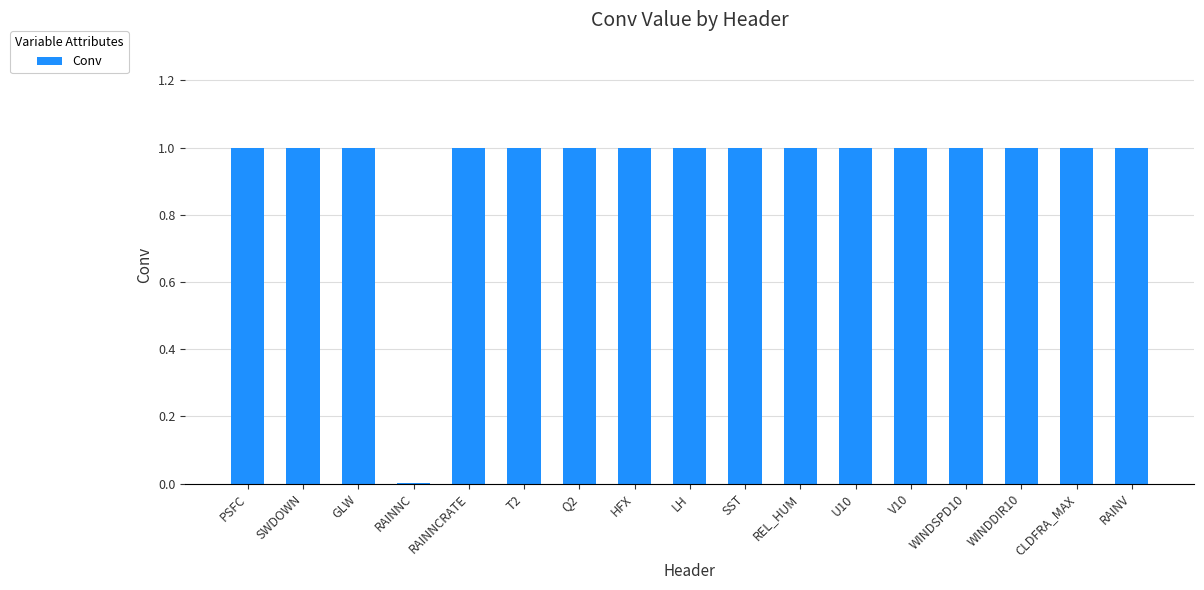

What is the sum of the values at SST and V10?

2.0